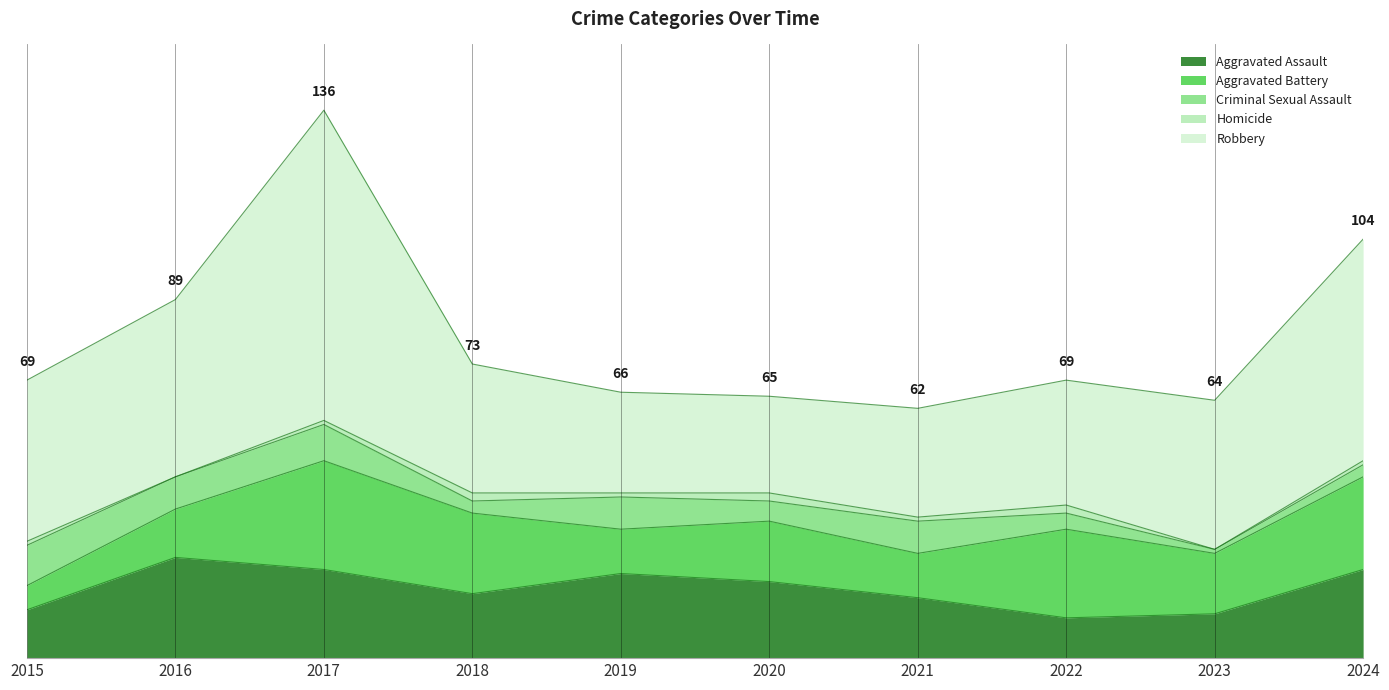

At which category does the chart reach its peak across all series?

2017